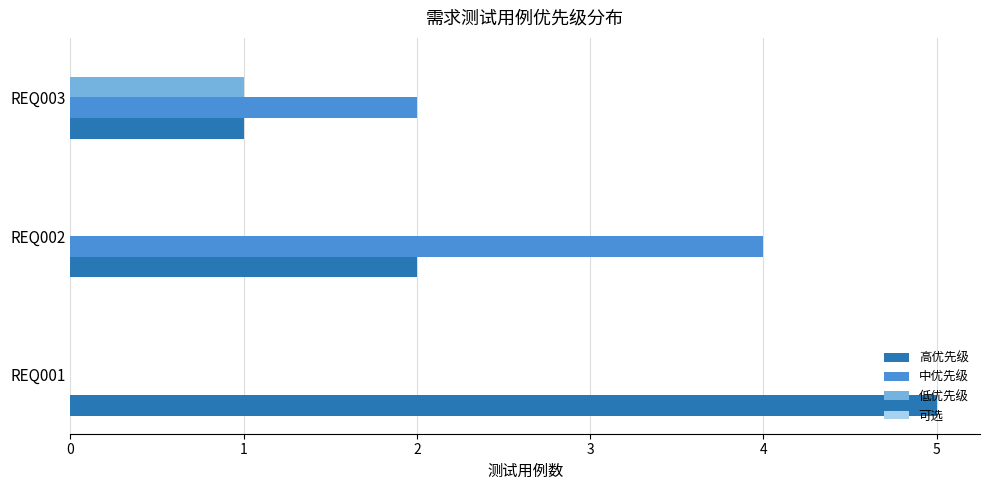

Which series changed the most between REQ002 and REQ003?

中优先级